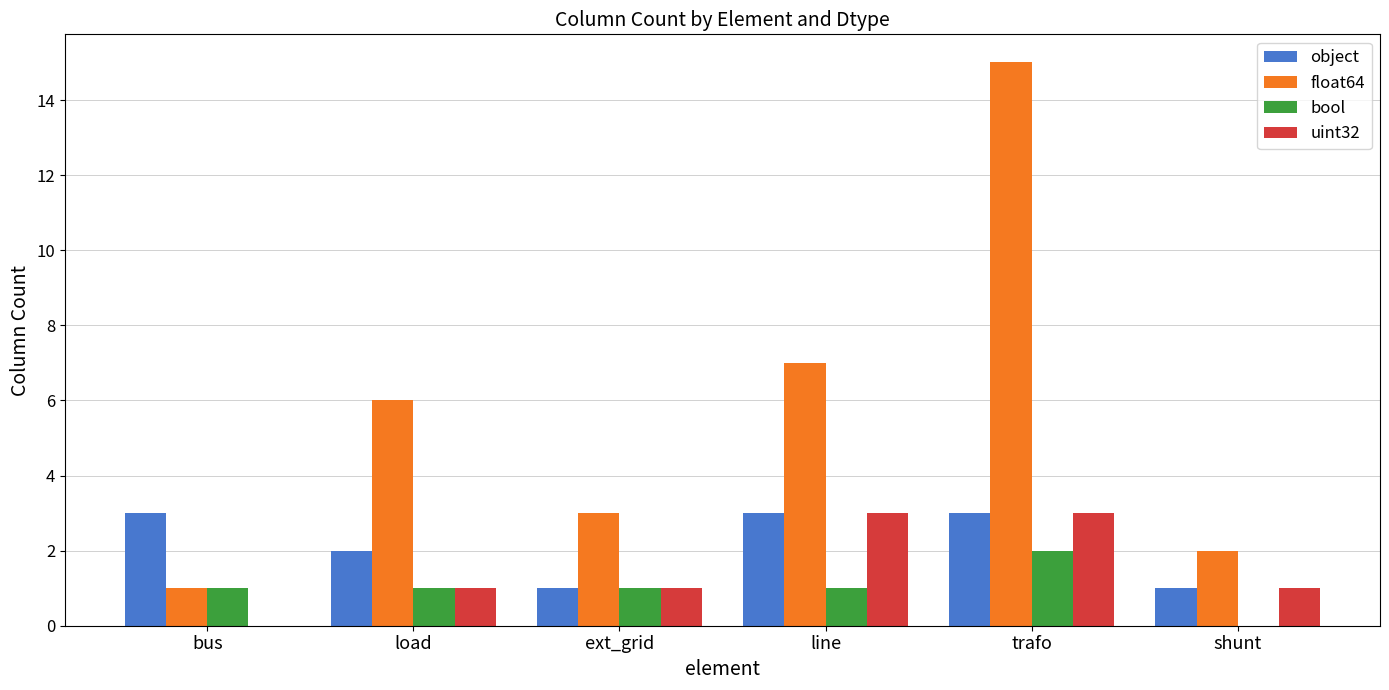

Are the bars grouped side by side (vs. stacked)?

Yes